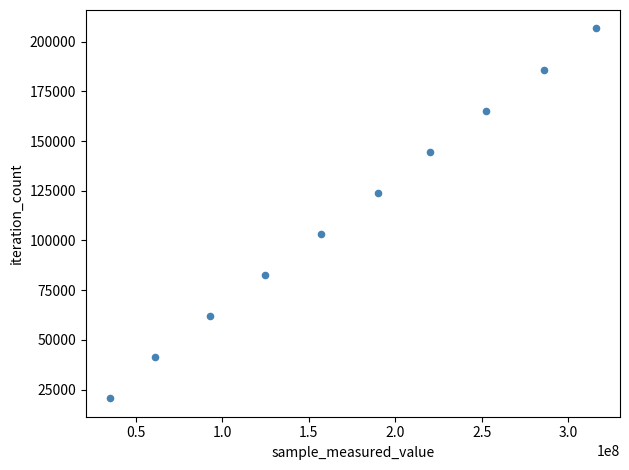

What is the average X value?

173569996